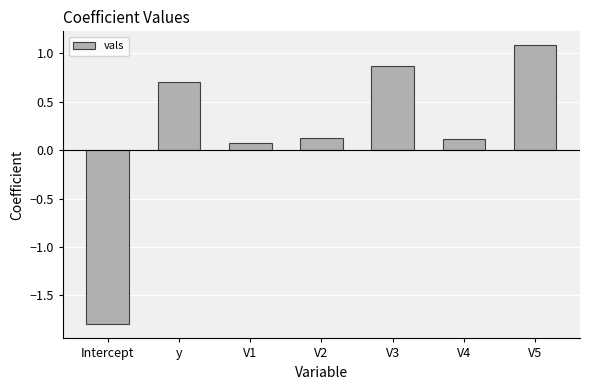

What is the change in value from V2 to V3?

+0.7